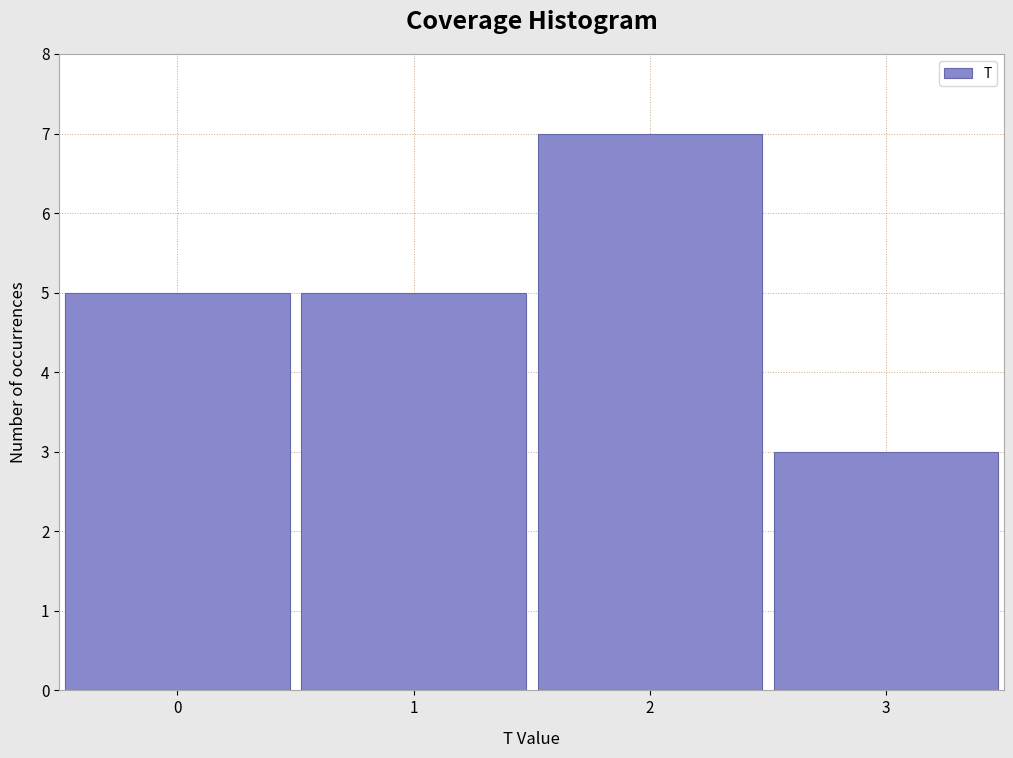

Reading left to right, transcribe this chart: for each bar, give the range it covers on the x-axis and its height. The values are not printed on the chart, so give them approximately, as read against the axis.

-0.5 to 0.5: 5
0.5 to 1.5: 5
1.5 to 2.5: 7
2.5 to 3.5: 3